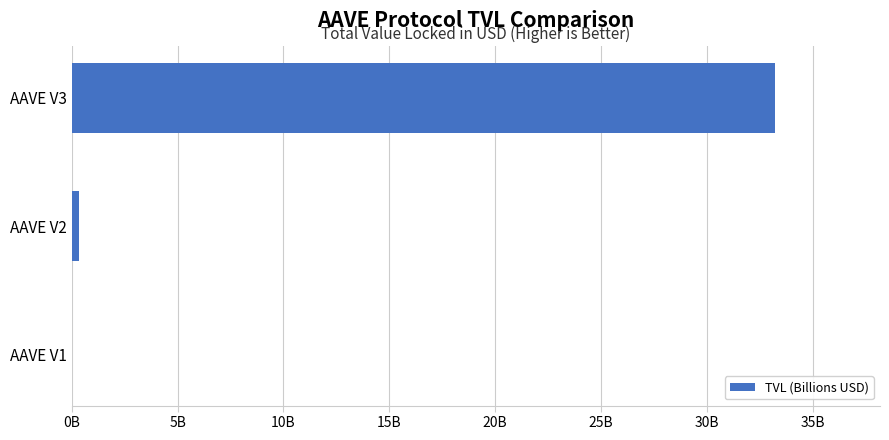

Are the bars horizontal?

Yes